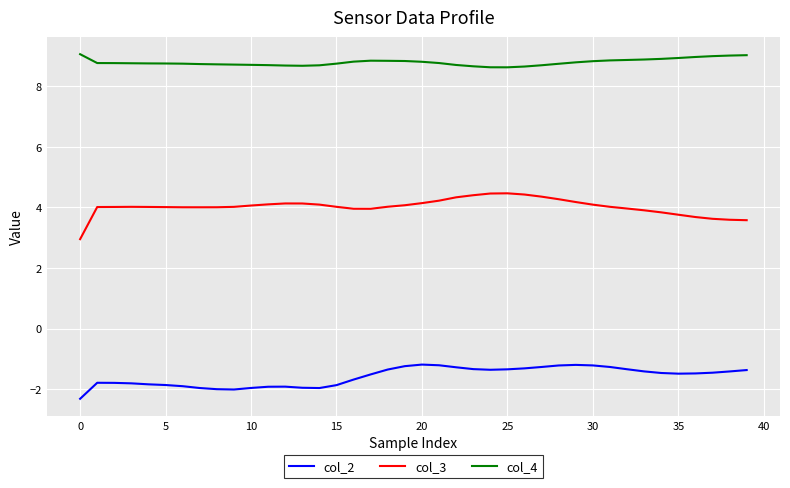

True or false: col_2 and col_4 cross at least once.

False